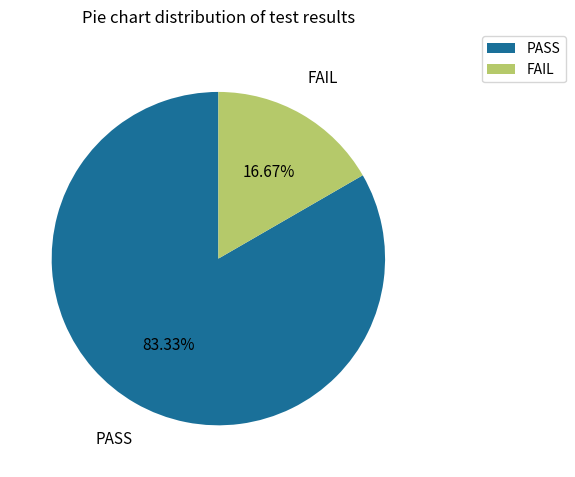

To the nearest percent, what is the combined percentage of PASS and FAIL?

100%